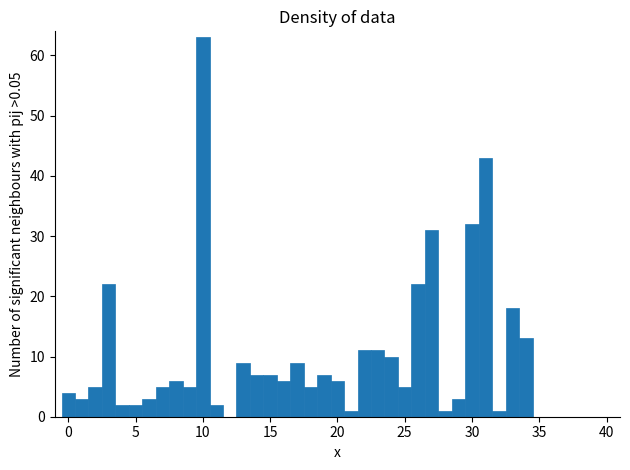

Around what value on the x-axis is the tallest bar? Give the approximate position of its centre, as read against the axis.

10.0